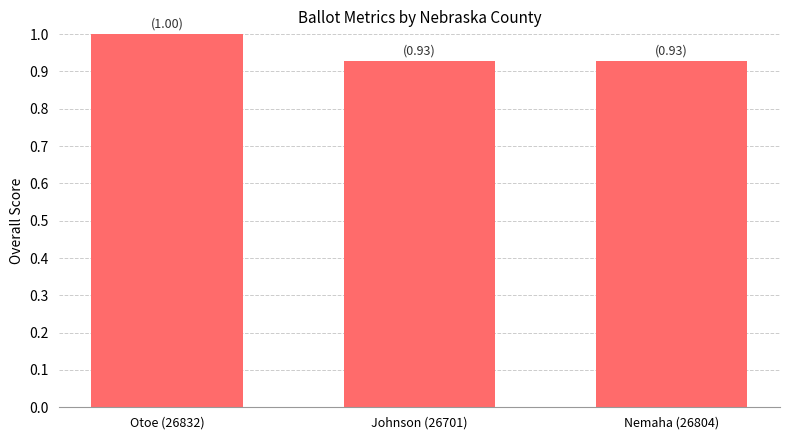

What is the maximum value shown in the chart?

1.0